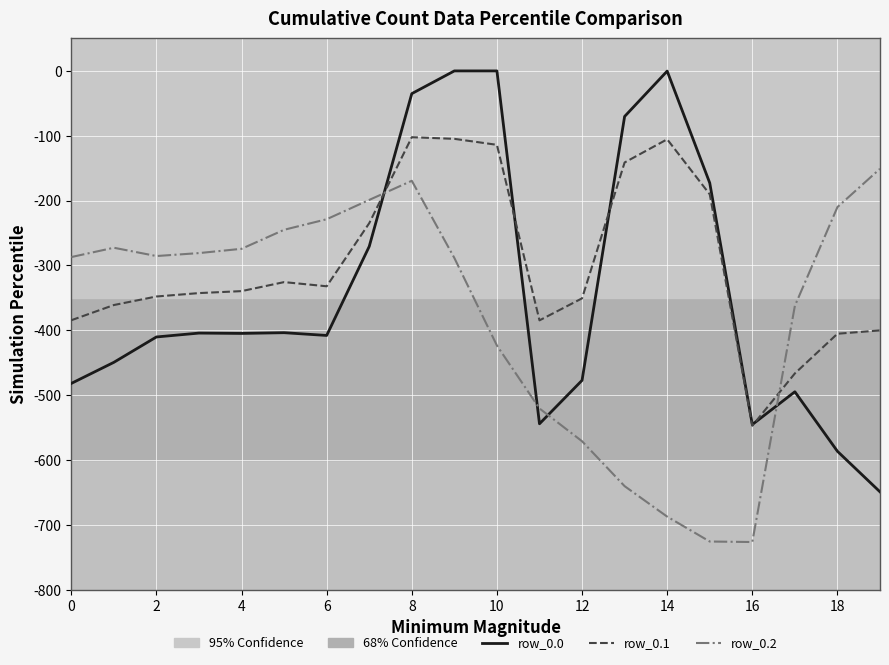

Does the chart display data point markers on the line(s)?

No